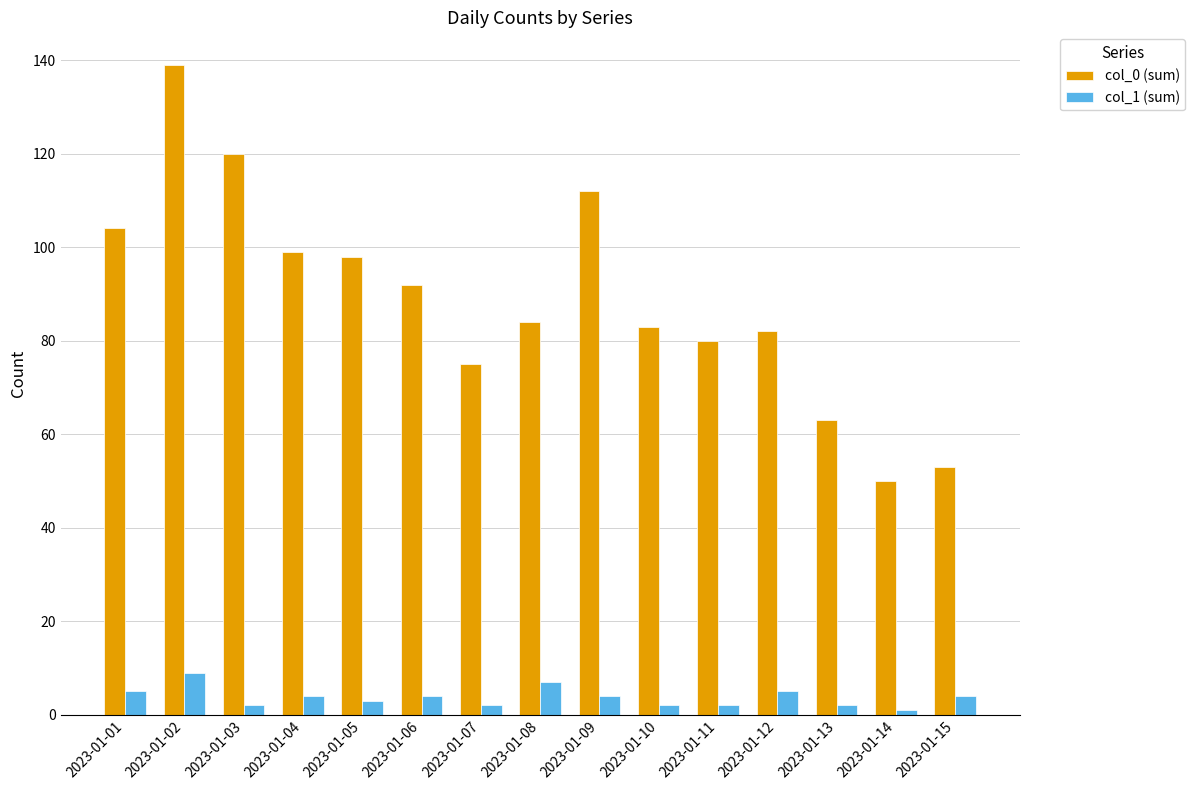

Reading left to right, list all the values displayed in this chart.

col_0 (sum): 2023-01-01=104	2023-01-02=139	2023-01-03=120	2023-01-04=99	2023-01-05=98	2023-01-06=92	2023-01-07=75	2023-01-08=84	2023-01-09=112	2023-01-10=83	2023-01-11=80	2023-01-12=82	2023-01-13=63	2023-01-14=50	2023-01-15=53
col_1 (sum): 2023-01-01=5	2023-01-02=9	2023-01-03=2	2023-01-04=4	2023-01-05=3	2023-01-06=4	2023-01-07=2	2023-01-08=7	2023-01-09=4	2023-01-10=2	2023-01-11=2	2023-01-12=5	2023-01-13=2	2023-01-14=1	2023-01-15=4